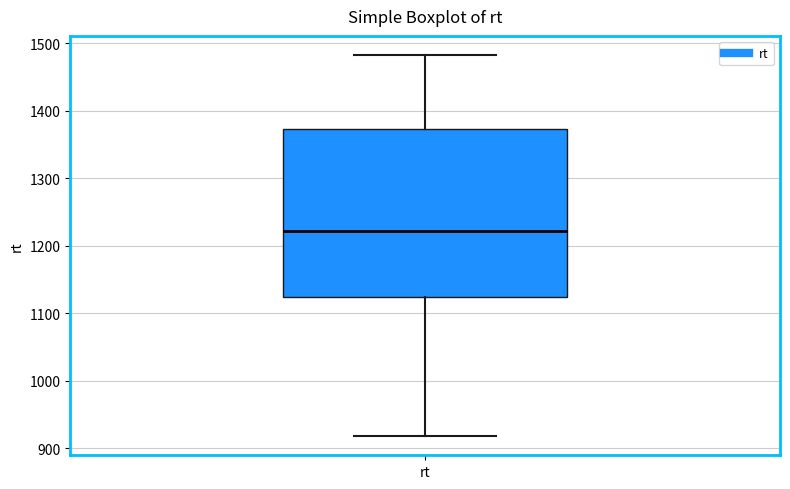

Transcribe this box plot: give where the median line is, the range the box spans, and where the two whiskers end, as read against the y-axis. The values are not printed on the chart, so give them approximately, as read against the axis.

median 1220, box 1120 to 1370, whiskers 920 to 1480